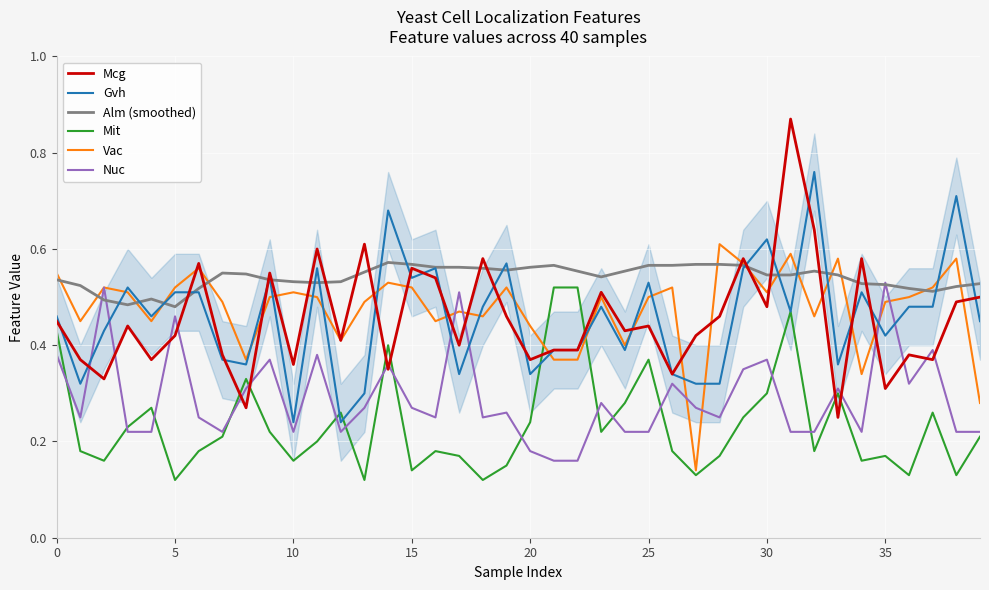

In Mit, how many points are higher than both neighbors (excluding endpoints)?

10